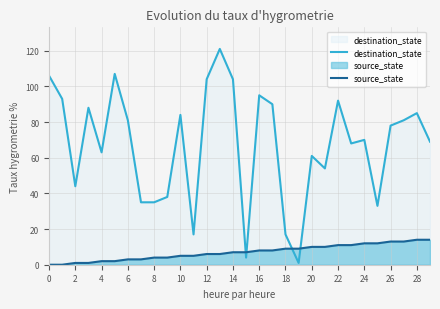

How many times do destination_state and source_state cross each other?

4